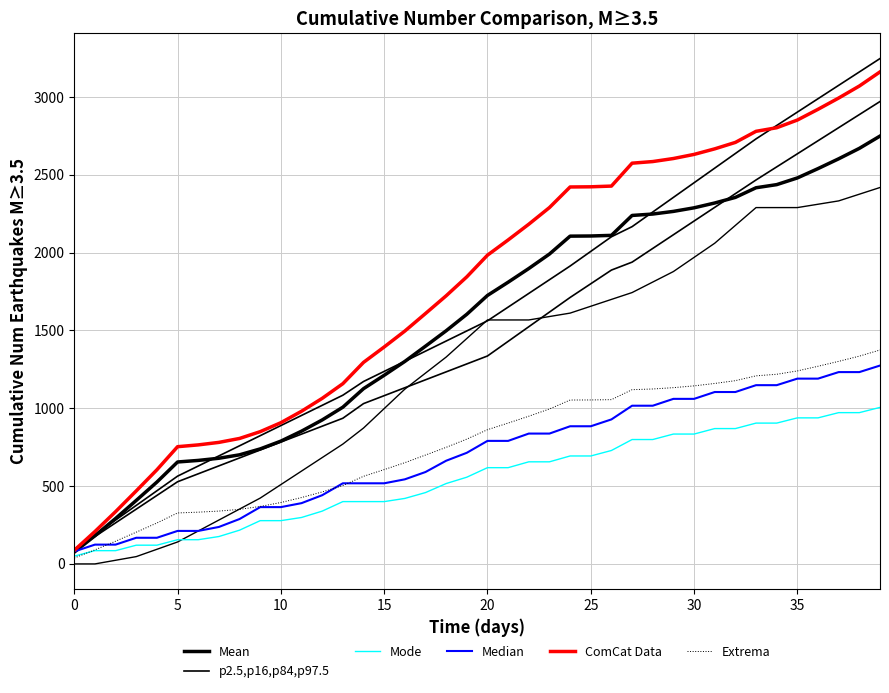

What is the difference between the maximum and second lowest values in the ComCat Data series?

2953.2